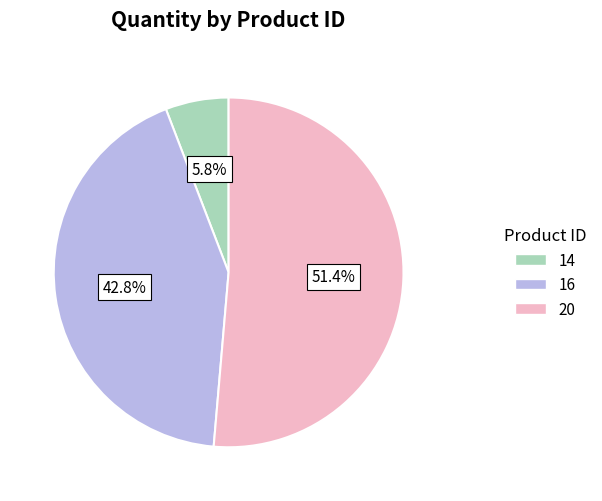

Is there a majority slice in this chart?

Yes